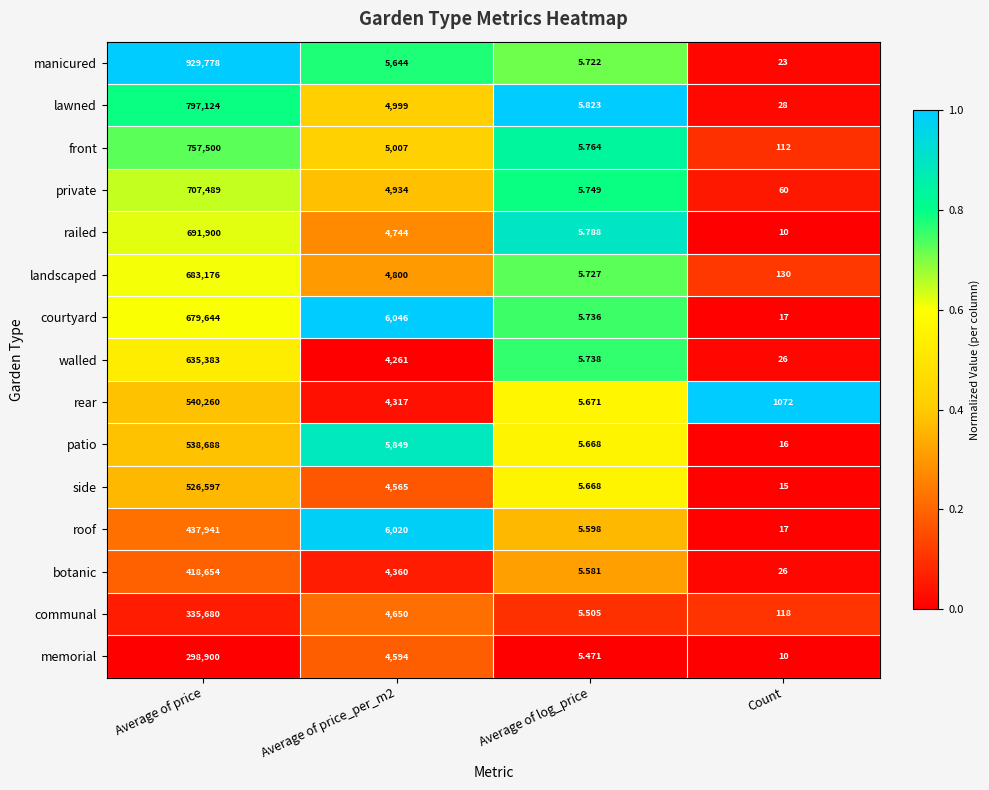

At which category does the chart reach its minimum across all series?

Average of log_price